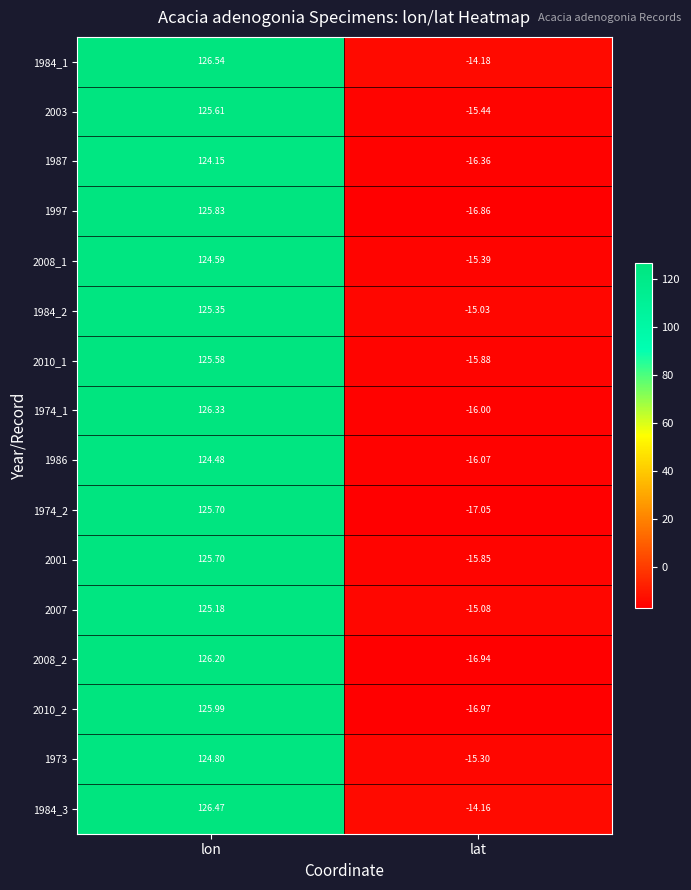

How many categories are shown in the chart?

2